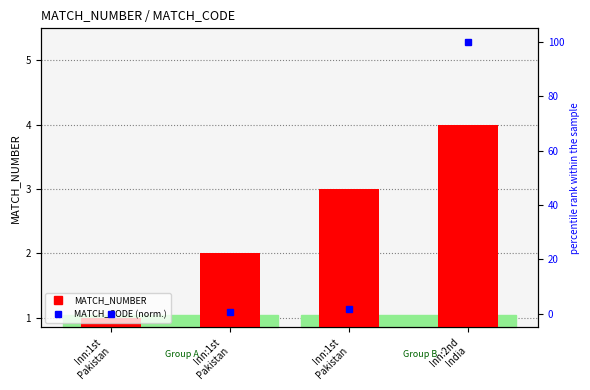

Between Inn:1st
Pakistan and Inn:2nd
India, which series saw the biggest shift?

MATCH_CODE (norm.)